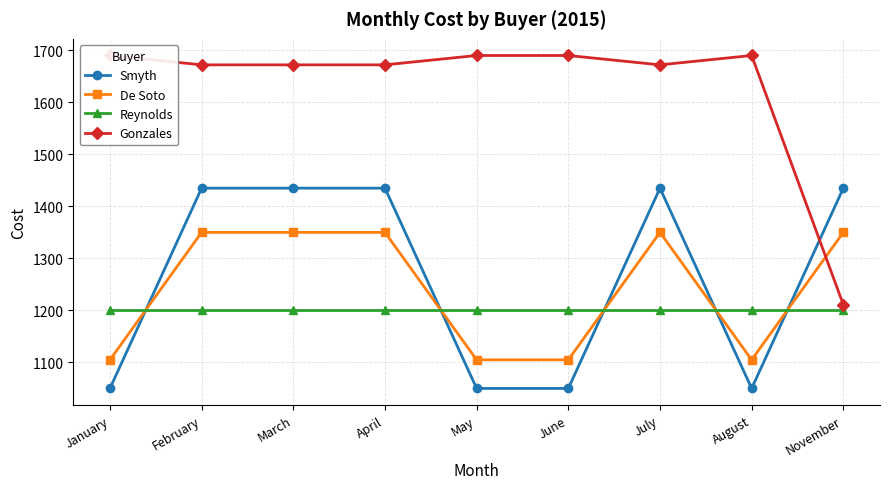

List the series in order of their peak value, lowest first.

Reynolds, De Soto, Smyth, Gonzales